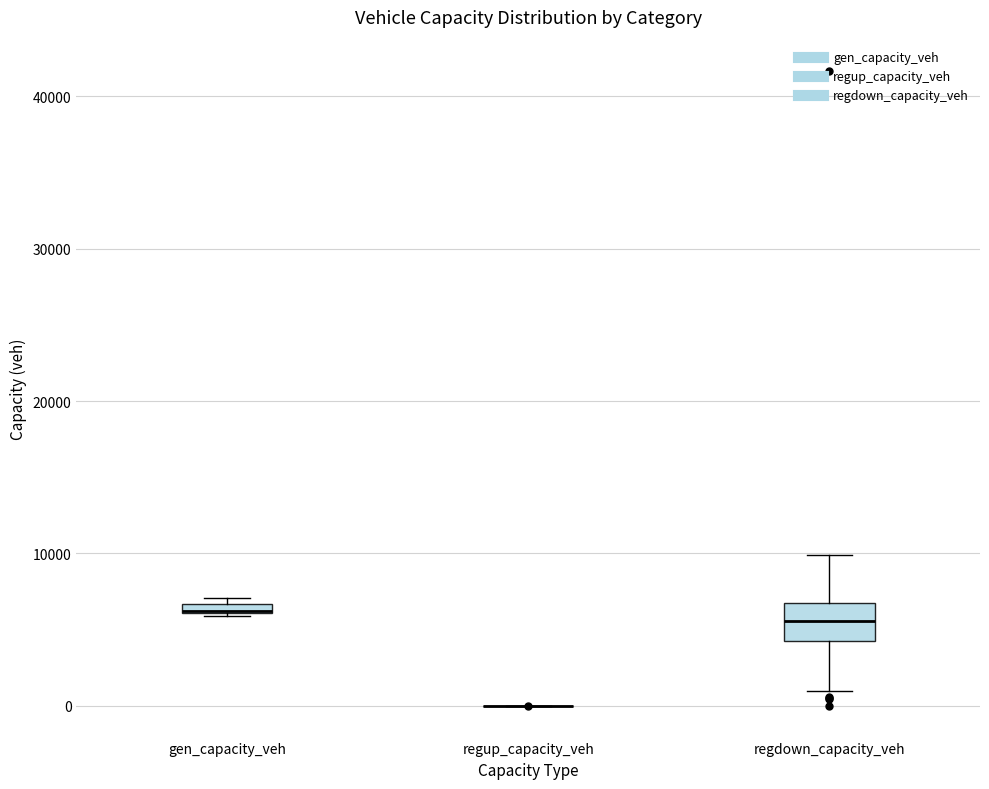

Which box is the tallest, from its lower edge to its upper edge?

regdown_capacity_veh